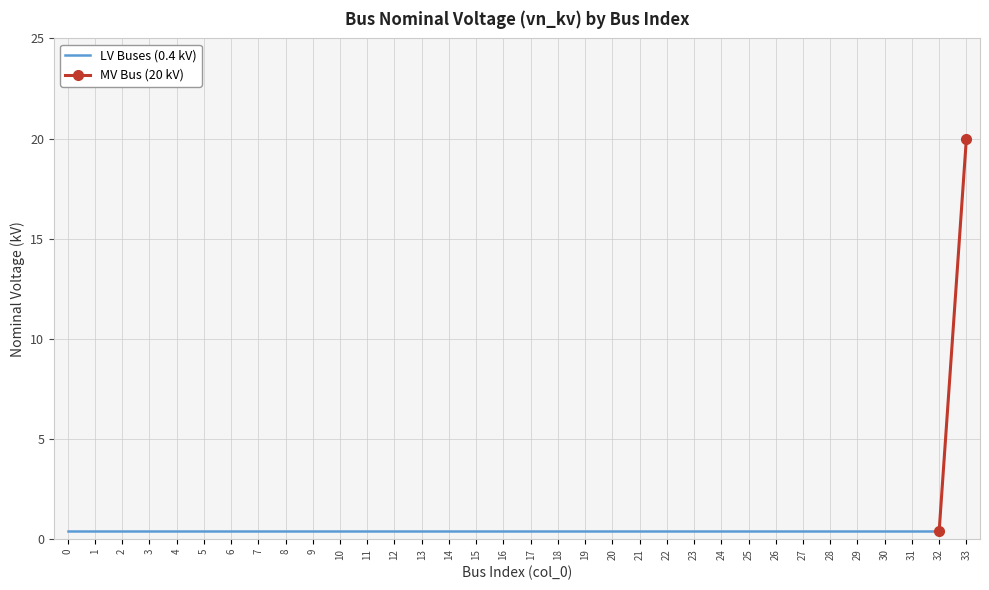

What is the approximate value at 5?

0.4